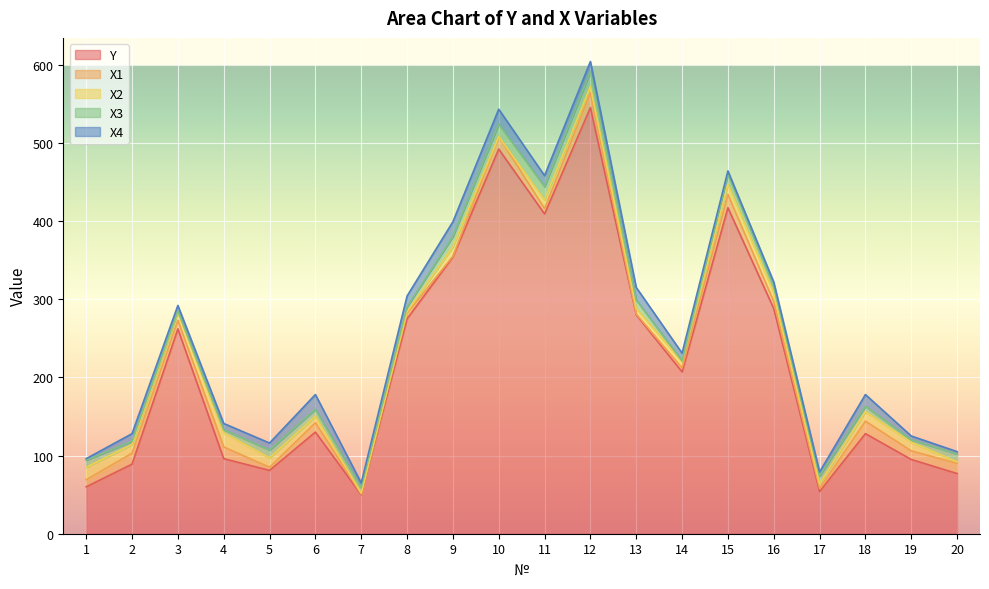

Reading left to right, what are all the values shown in this chart?

Y: 60	89	262	96	81	130	50	275	354	492	409	545	280	207	417	288	54	128	95	77
X1: 9	14	11	15	4	12	1	7	1	16	7	19	1	5	17	9	4	16	11	13
X2: 16	11	10	18	12	8	1	2	12	0	11	8	7	8	13	11	6	12	11	2
X3: 9	4	2	4	10	9	7	6	13	16	17	19	11	1	13	8	10	7	3	10
X4: 2	10	7	8	9	19	6	14	19	19	14	13	16	10	4	6	5	15	5	3